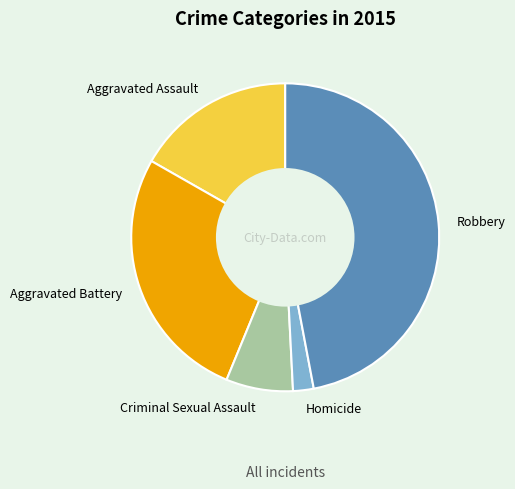

Between Robbery and Criminal Sexual Assault, which is larger?

Robbery